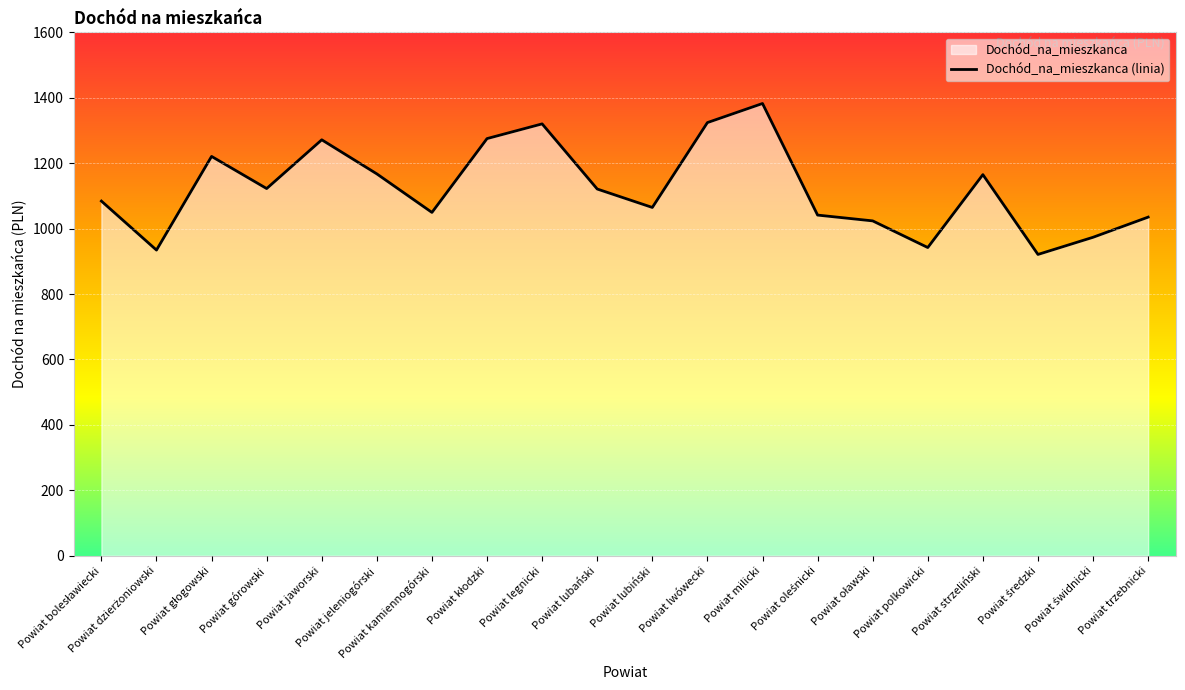

At which category does the chart reach its minimum across all series?

Powiat średzki